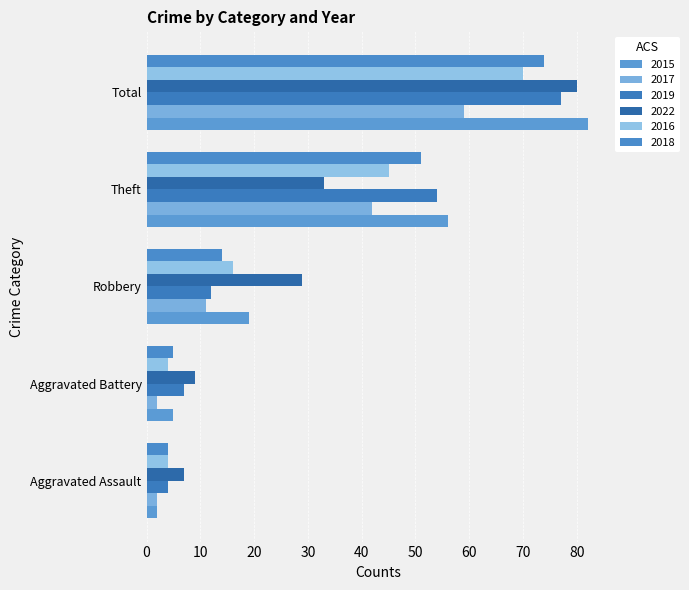

Which label corresponds to the largest value in the chart?

Total